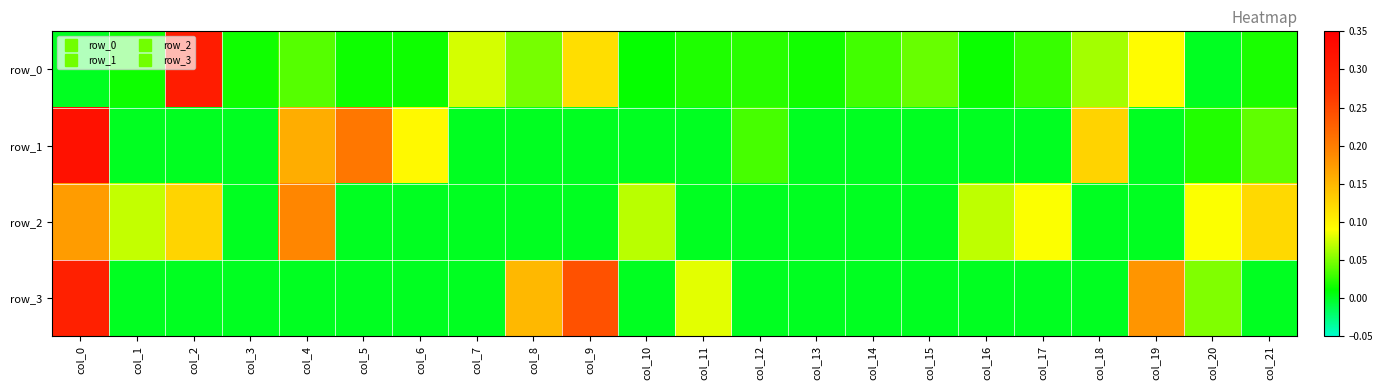

Reading right to left, what are all the values shown in this chart?

row_0: 0.0	0.0	0.1	0.1	0.0	0.0	0.0	0.0	0.0	0.0	0.0	0.0	0.1	0.0	0.1	0.0	0.0	0.0	0.0	0.3	0.0	0.0
row_1: 0.0	0.0	-0.0	0.1	-0.0	-0.0	-0.0	-0.0	-0.0	0.0	-0.0	-0.0	-0.0	-0.0	-0.0	0.1	0.2	0.2	-0.0	-0.0	-0.0	0.3
row_2: 0.1	0.1	-0.0	-0.0	0.1	0.1	-0.0	-0.0	-0.0	-0.0	-0.0	0.1	-0.0	-0.0	-0.0	-0.0	-0.0	0.2	-0.0	0.1	0.1	0.2
row_3: -0.0	0.1	0.2	-0.0	-0.0	-0.0	-0.0	-0.0	-0.0	-0.0	0.1	-0.0	0.2	0.1	-0.0	-0.0	-0.0	-0.0	-0.0	-0.0	-0.0	0.3